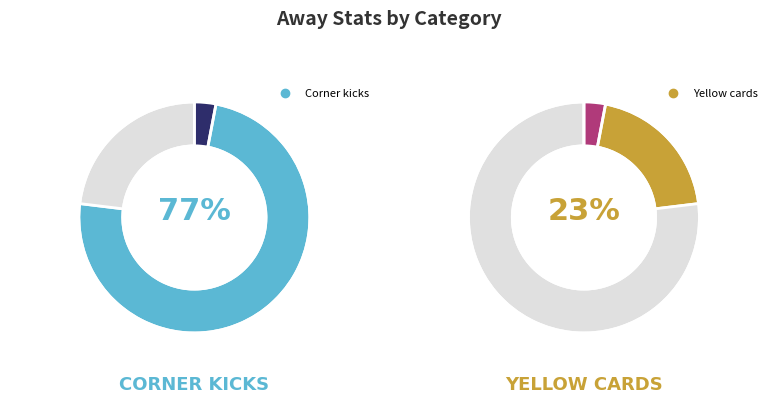

Which has a higher value, Corner kicks or Yellow cards?

Corner kicks